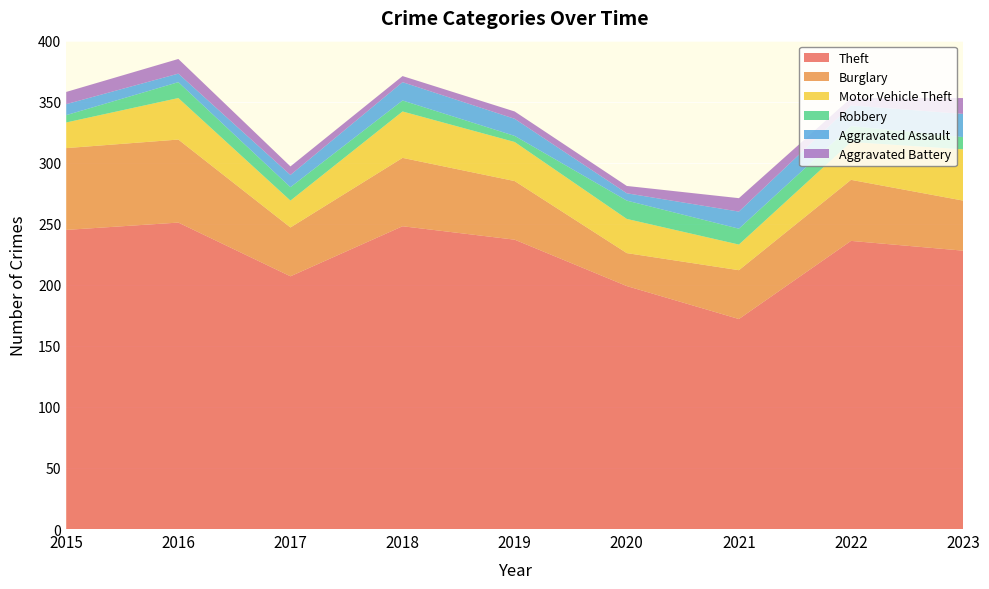

Reading left to right, what are all the values shown in this chart?

Theft: 245	251	207	248	237	199	172	236	228
Burglary: 67	68	40	56	48	27	40	50	41
Motor Vehicle Theft: 21	34	22	38	32	28	21	31	42
Robbery: 6	13	11	9	5	15	13	13	10
Aggravated Assault: 9	7	10	15	14	6	14	17	19
Aggravated Battery: 10	12	7	5	6	6	11	6	13